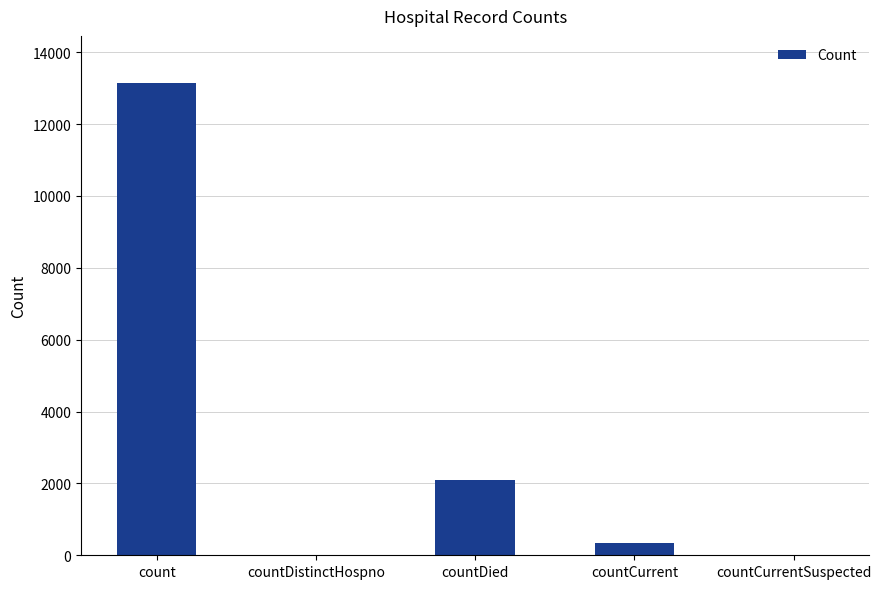

Reading right to left, extract all data points from this chart.

countCurrentSuspected=0	countCurrent=338	countDied=2090	countDistinctHospno=0	count=13138